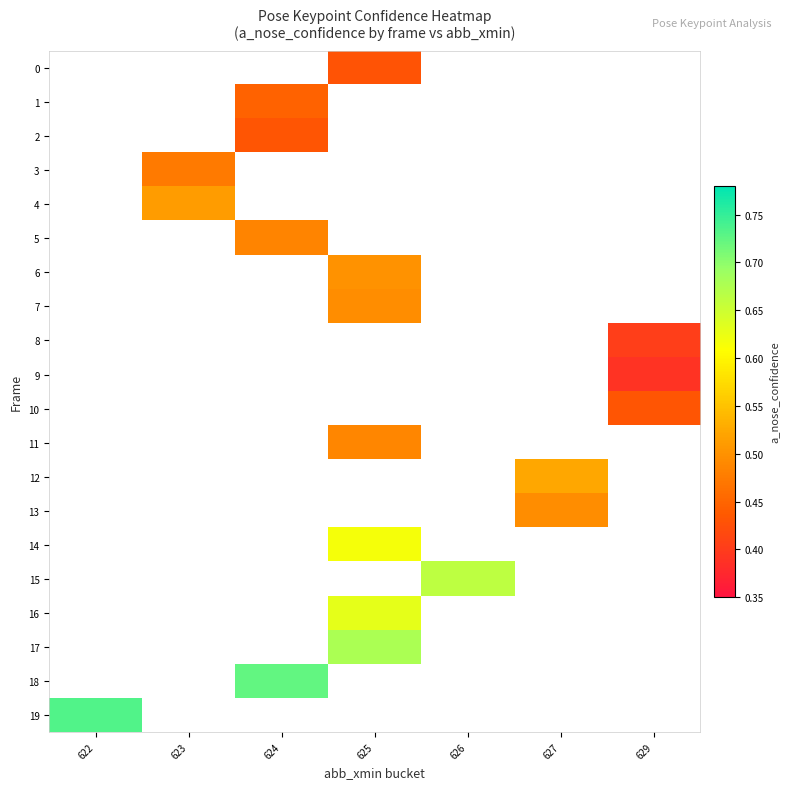

At which label is 19 closest to 0?

622